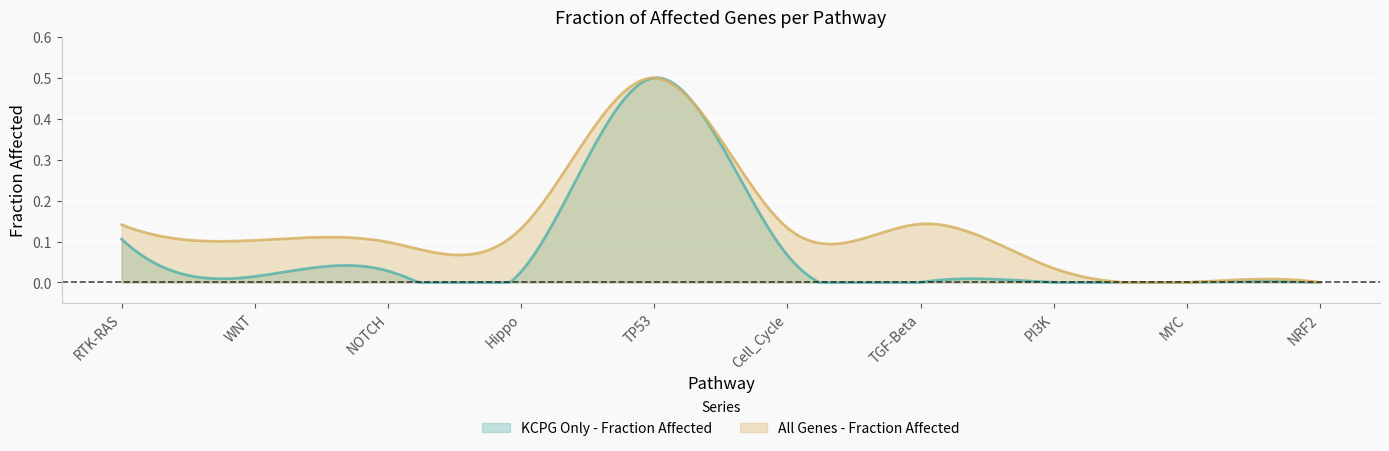

The value of All Genes - Fraction Affected at WNT is 0.0. True or false?

False